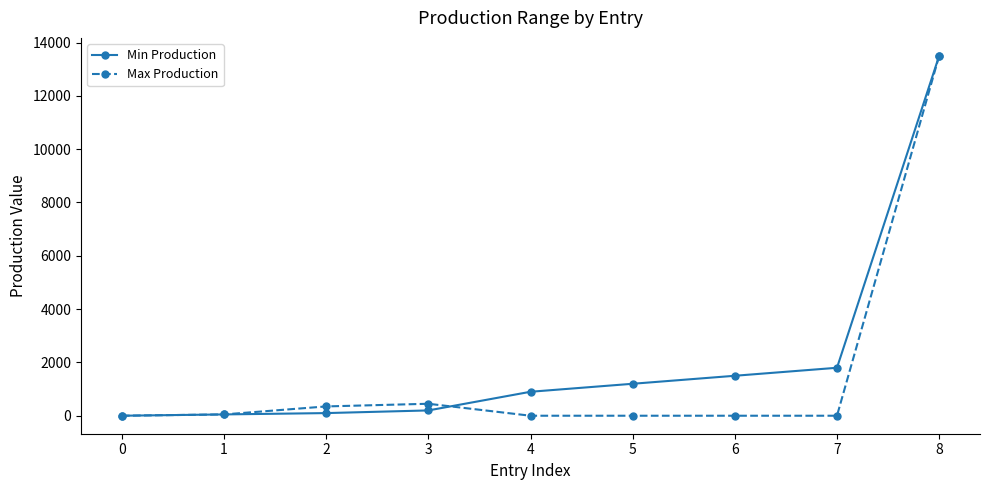

The value of Max Production at 0 is 1. True or false?

True